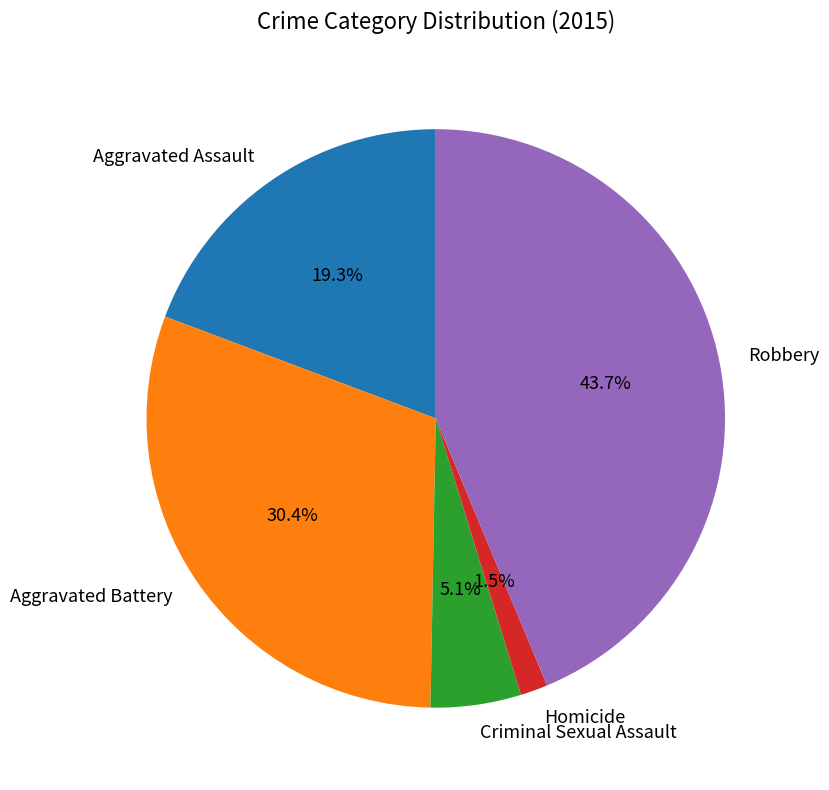

Rank the categories by value from lowest to highest.

Homicide, Criminal Sexual Assault, Aggravated Assault, Aggravated Battery, Robbery